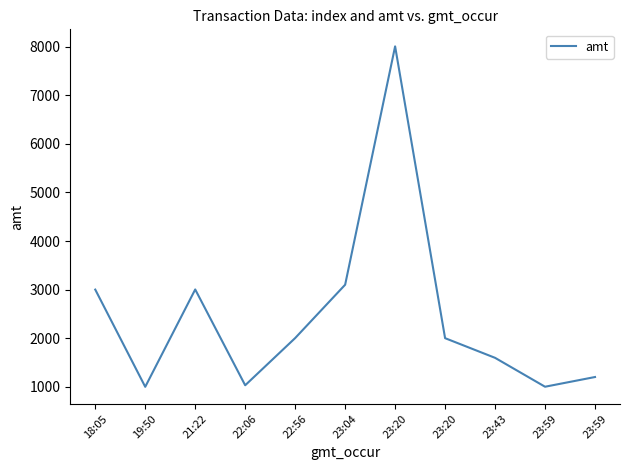

How many points are lower than both their immediate neighbors (excluding endpoints)?

3